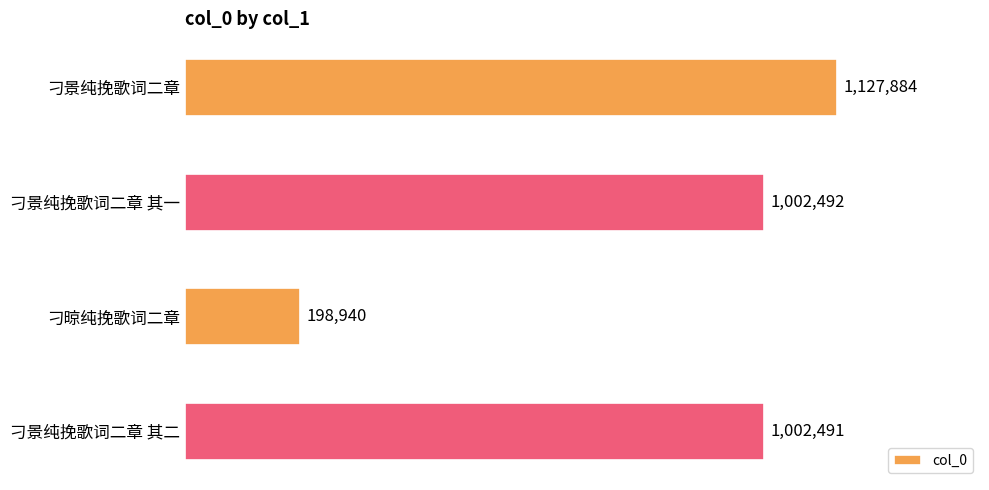

Does the chart contain any negative values?

No